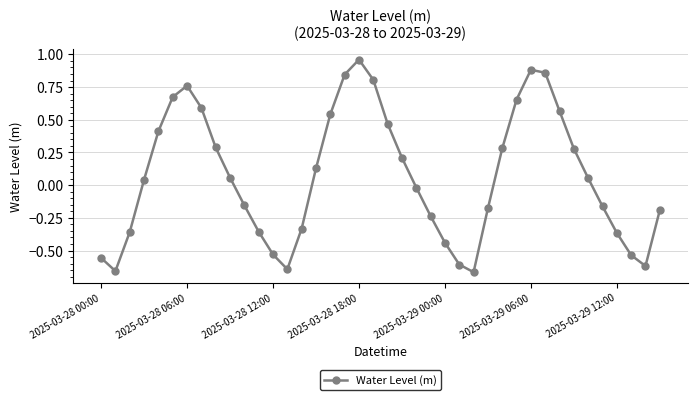

True or false: the data has more than 1 interior local peaks.

True